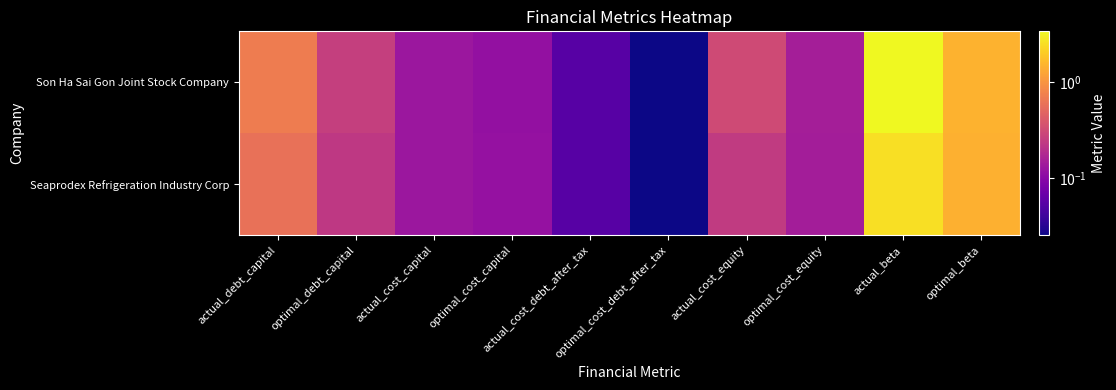

Rank the series at optimal_cost_debt_after_tax from lowest to highest value.

Son Ha Sai Gon Joint Stock Company, Seaprodex Refrigeration Industry Corp